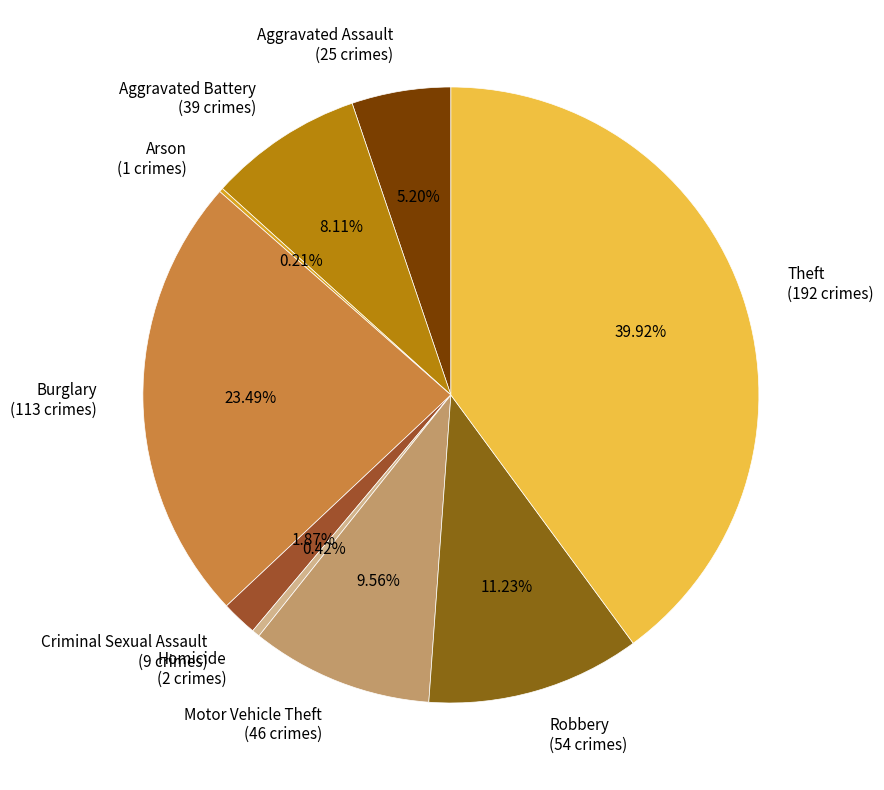

Is the sum of Criminal Sexual Assault (9 crimes) and Aggravated Assault (25 crimes) greater than half?

No